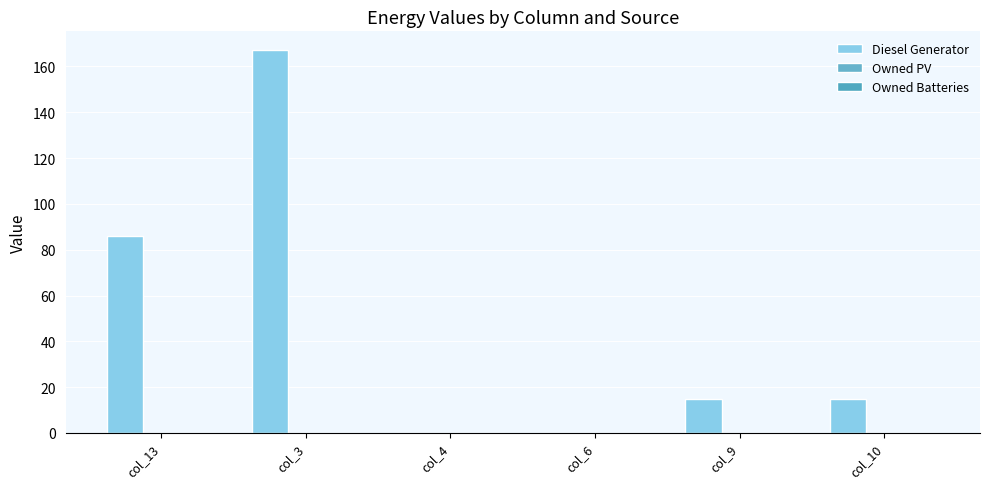

Count the number of data series in this chart.

1